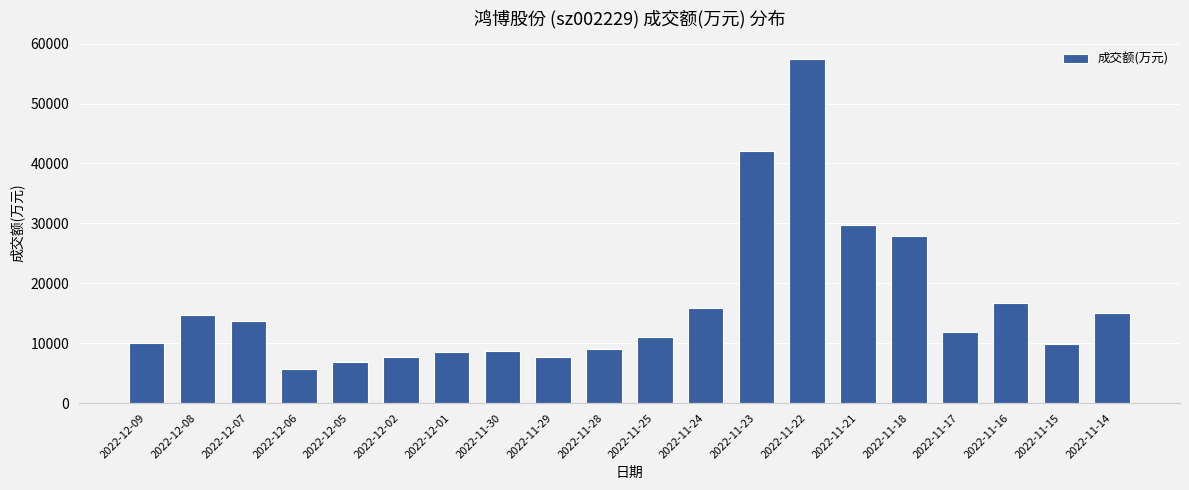

What is the label of the 9th bar from the right?

2022-11-24